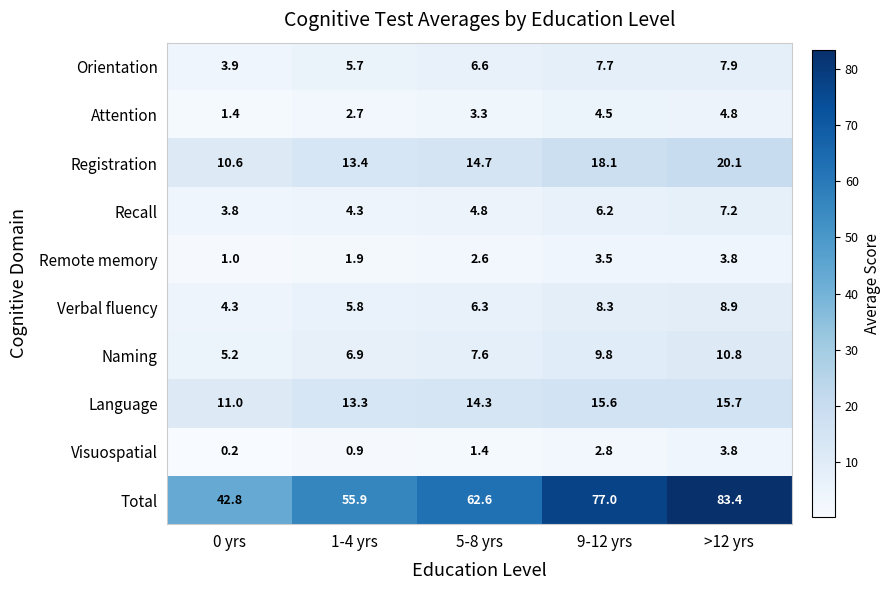

Which series changed the most between 5-8 yrs and >12 yrs?

Total